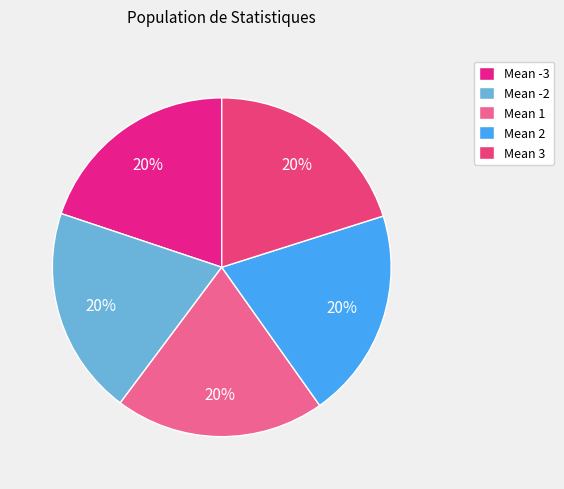

Is the sum of Mean 2 and Mean 1 greater than half?

No